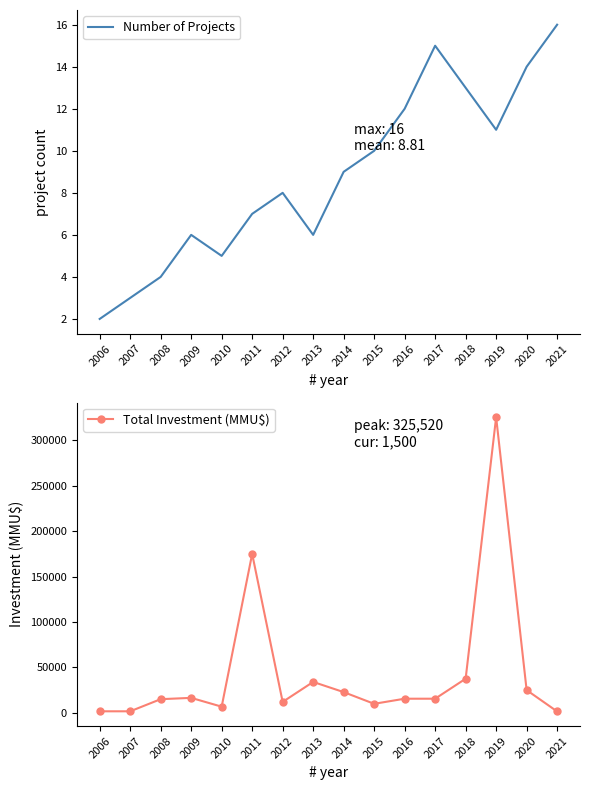

Which series has the largest total across all categories?

Total Investment (MMU$)